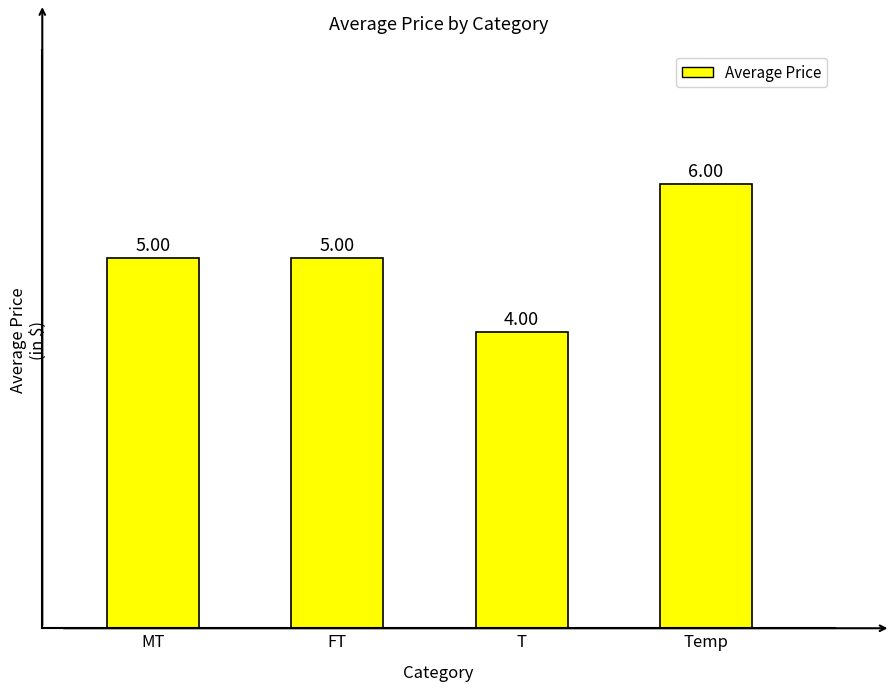

Reading left to right, list all the values displayed in this chart.

MT=5	FT=5	T=4	Temp=6